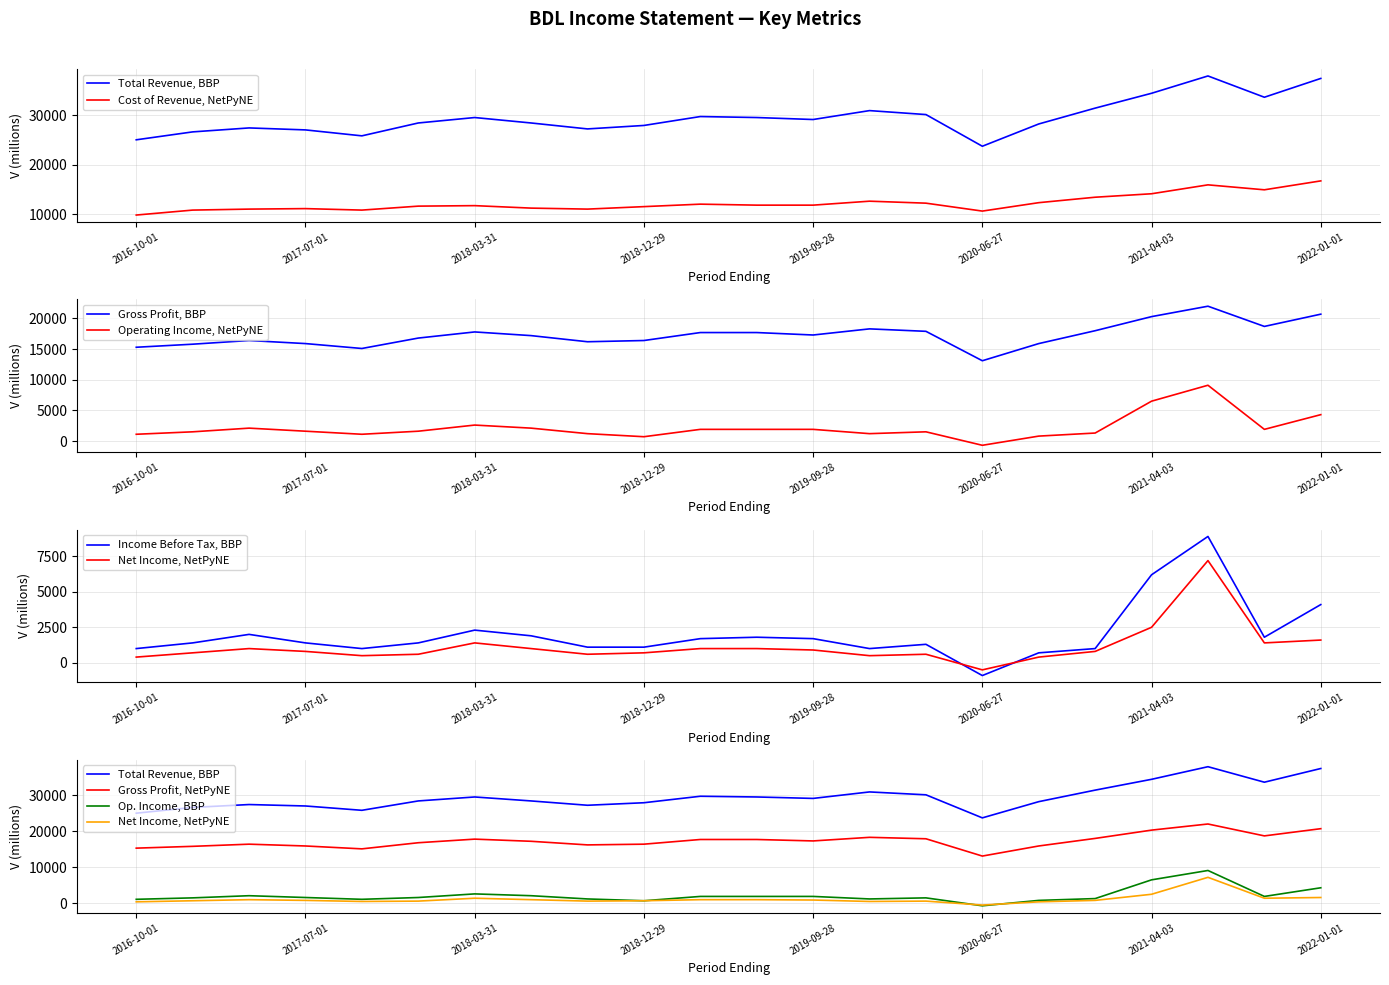

Read the Gross Profit value at 2019-09-28, to the nearest 50.

17300